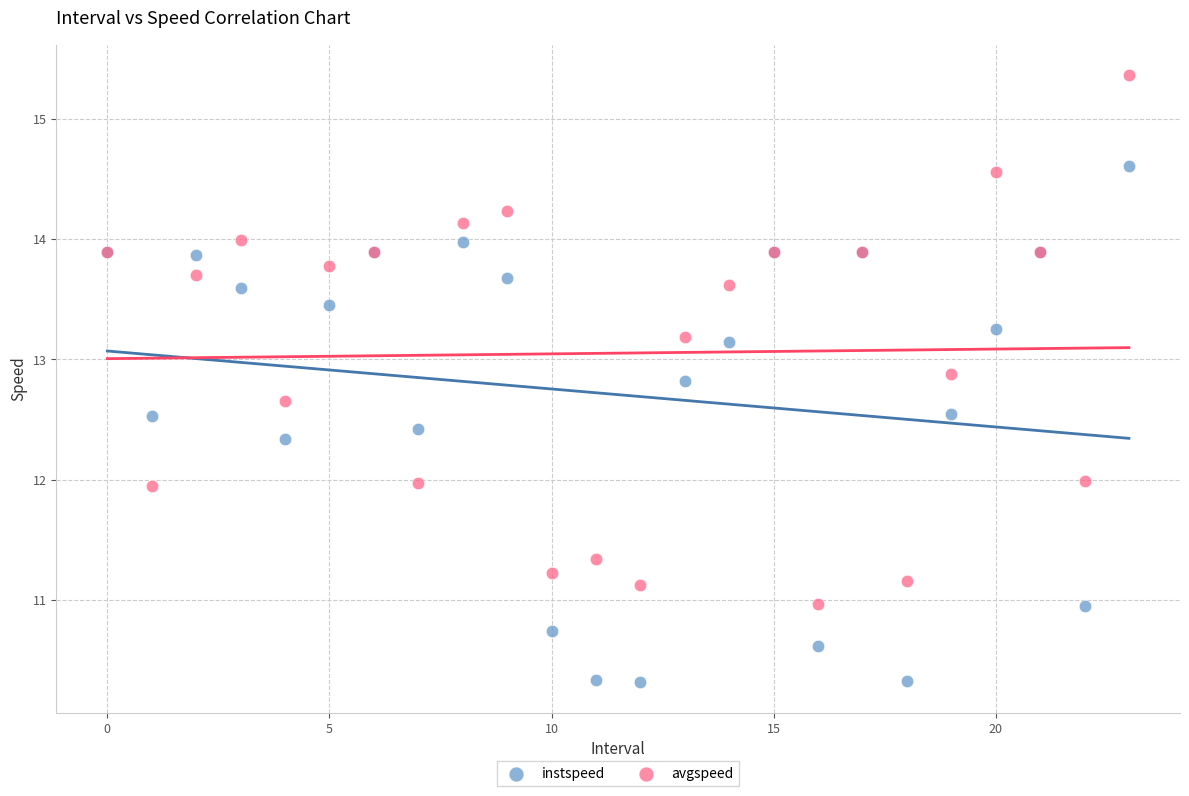

Which series contains the highest Y value?

avgspeed